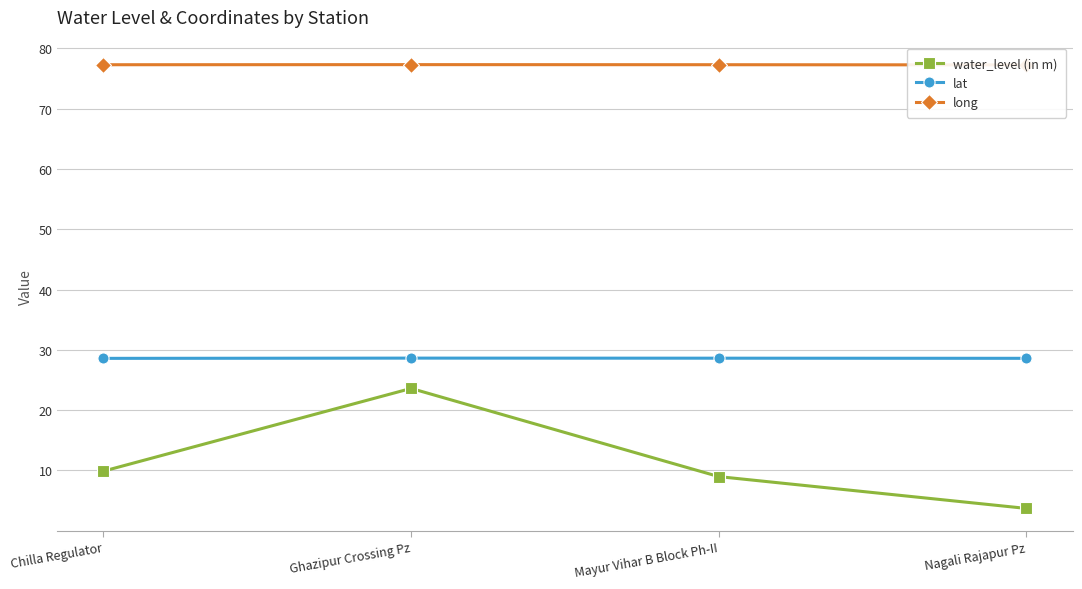

The value of long at Nagali Rajapur Pz is 77.3. True or false?

True